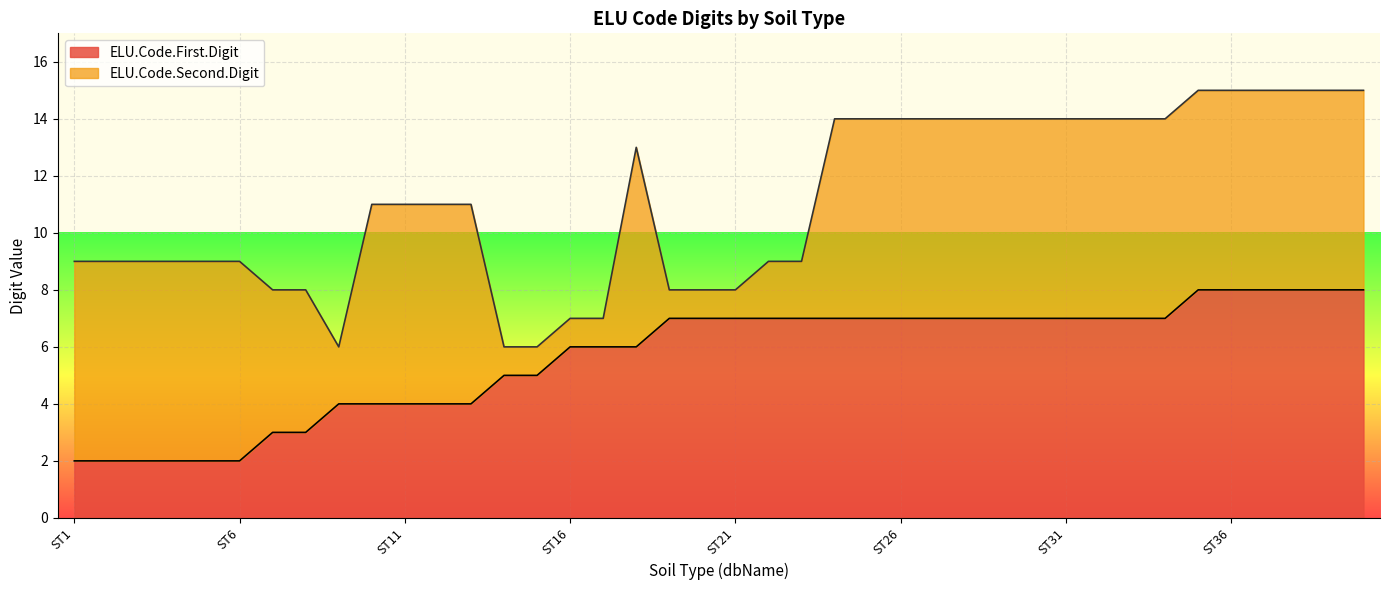

What is the difference between the maximum and minimum values?

6